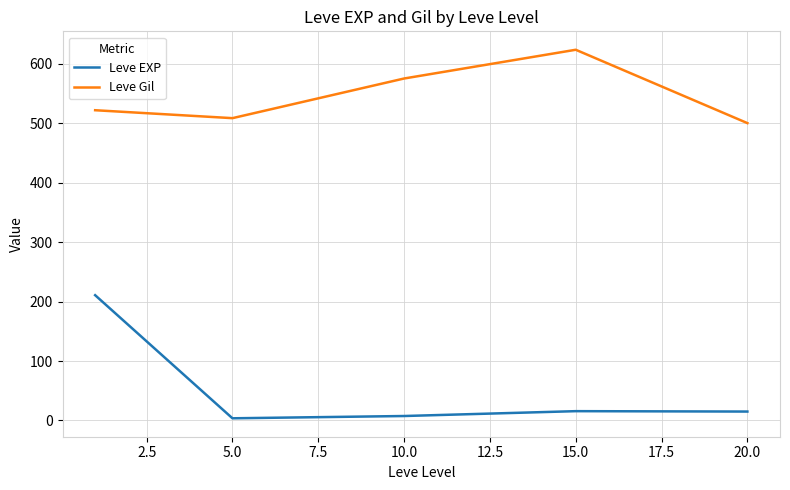

Which series has the largest total across all categories?

Leve Gil